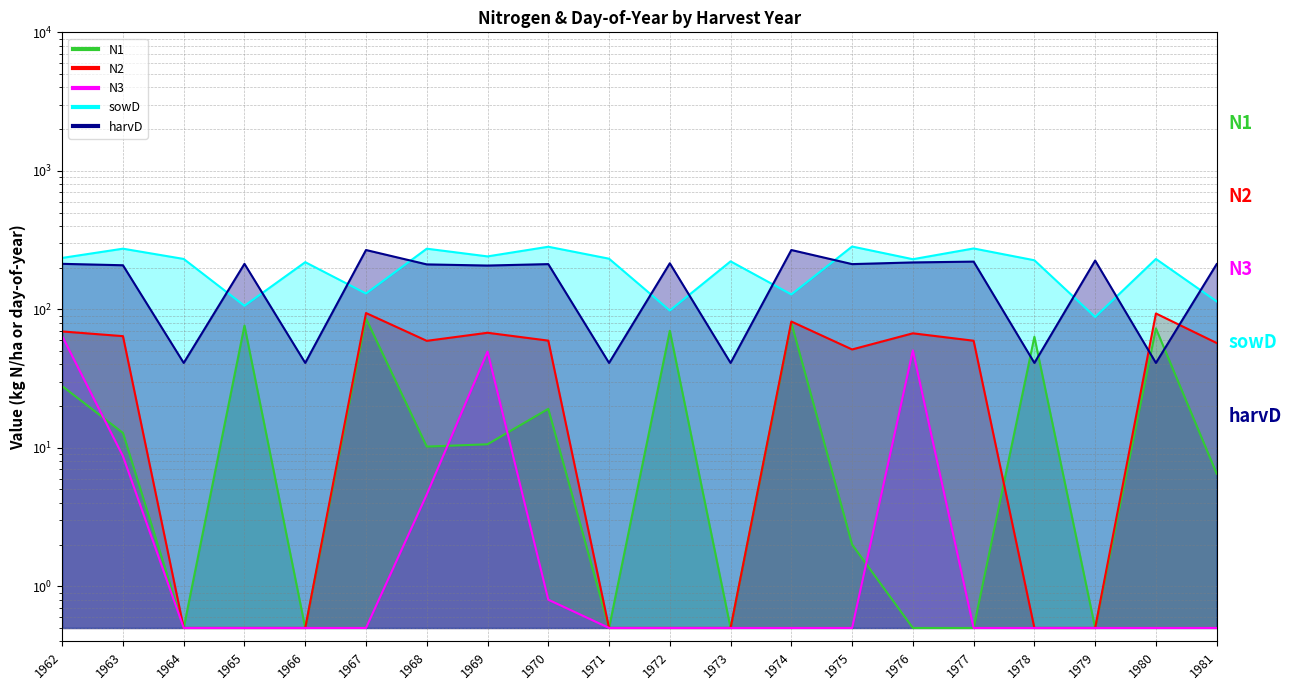

Which series has the largest range (max minus min)?

harvD